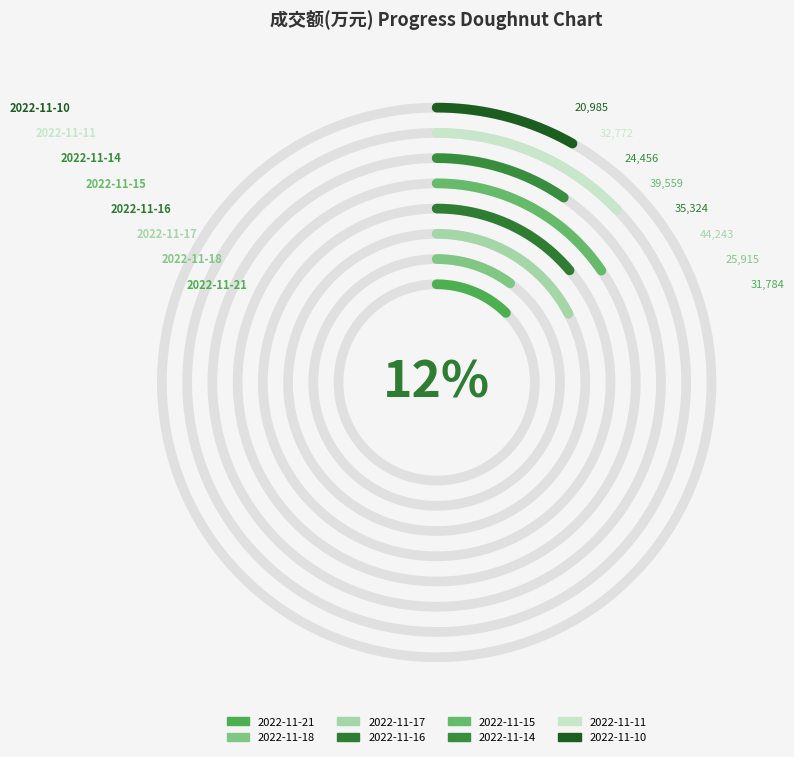

The 2022-11-15 slice represents 7% of the pie. True or false?

False